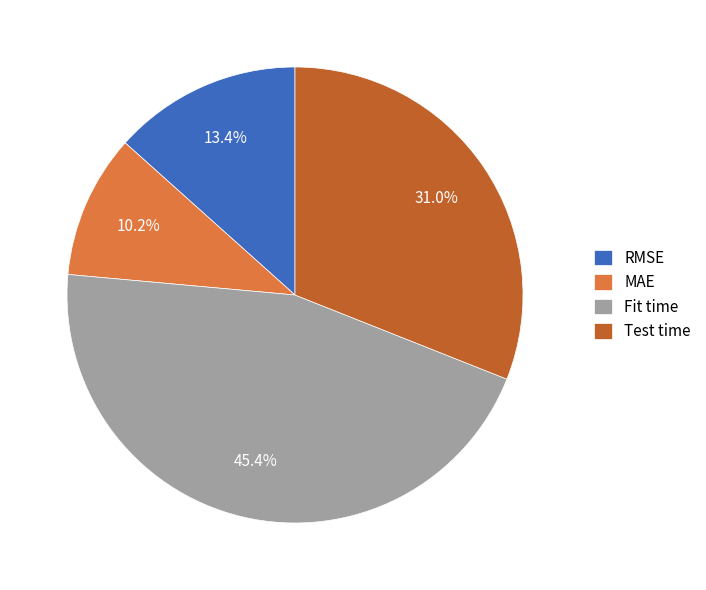

Does RMSE account for over 50% of the chart?

No